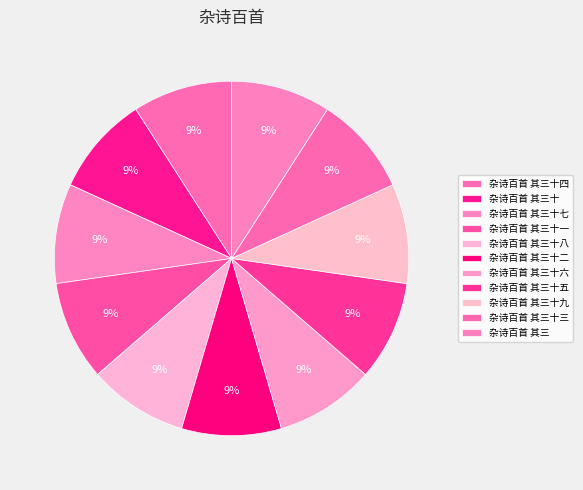

Rank the categories by value from highest to lowest.

杂诗百首 其三十九, 杂诗百首 其三十八, 杂诗百首 其三十七, 杂诗百首 其三十六, 杂诗百首 其三十五, 杂诗百首 其三十四, 杂诗百首 其三十三, 杂诗百首 其三十二, 杂诗百首 其三十一, 杂诗百首 其三十, 杂诗百首 其三